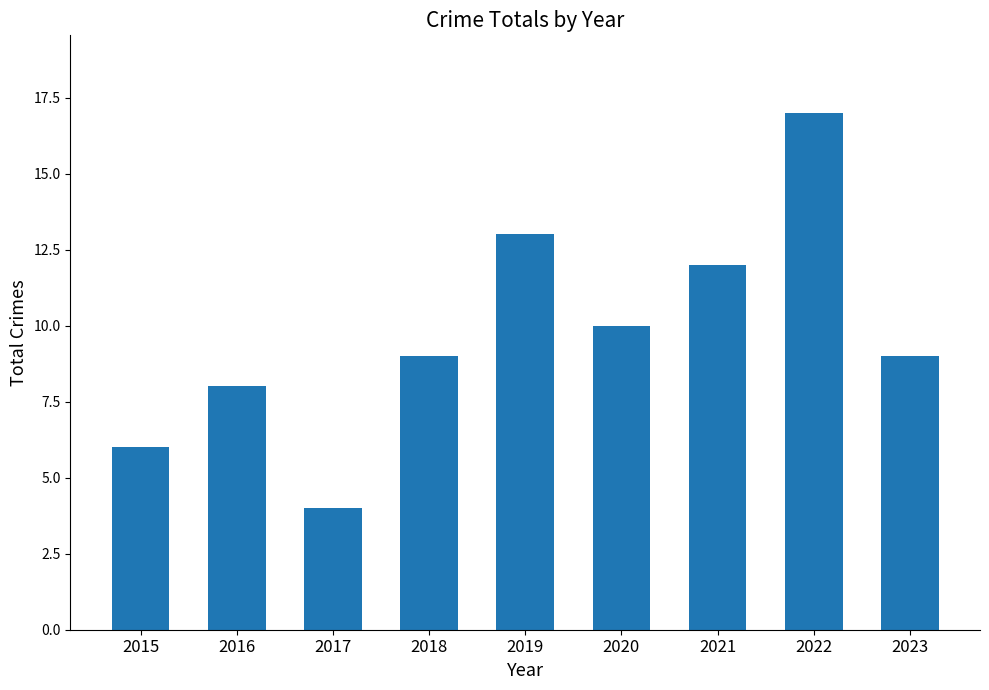

At which category does the chart reach its minimum across all series?

2017